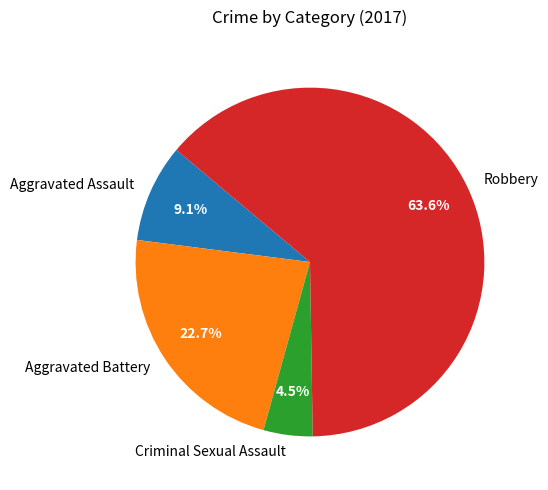

How many slices are in this pie chart?

4